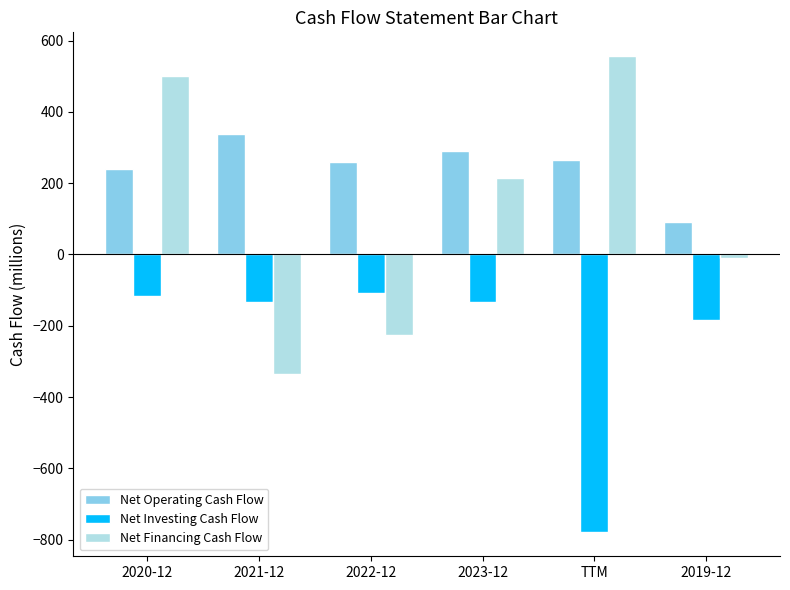

Which category has the lowest value across all series?

TTM